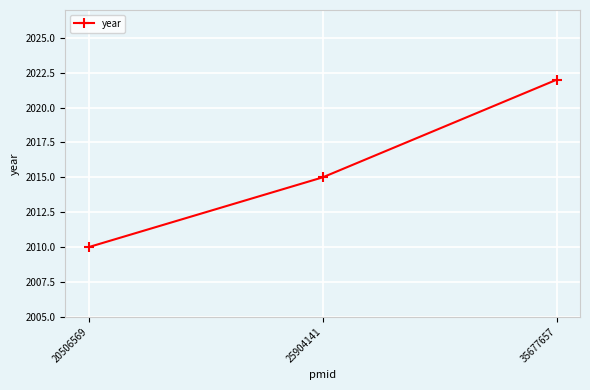

At which label is the value closest to 2016?

25904141